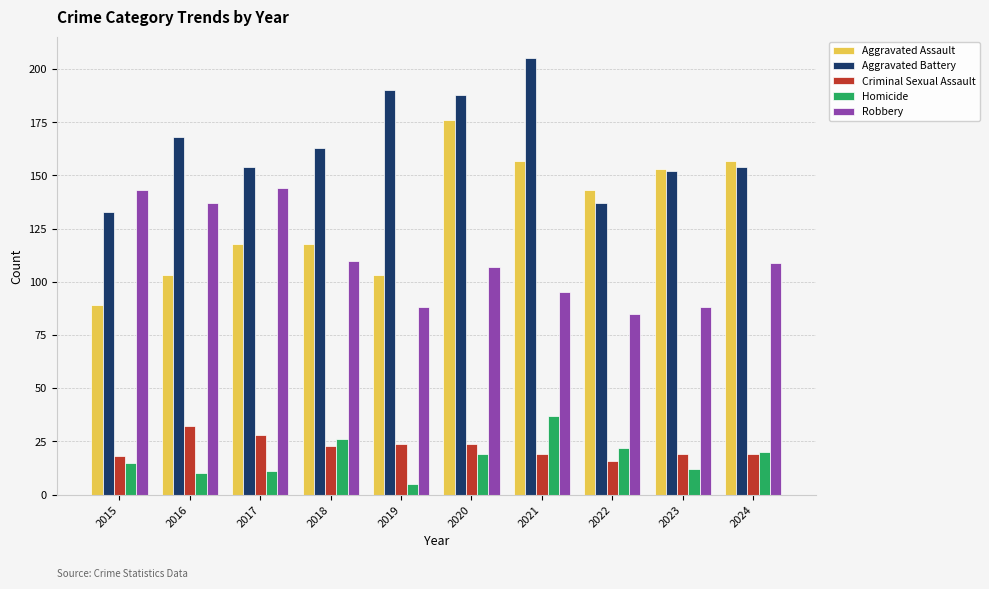

How many groups of bars are there?

10